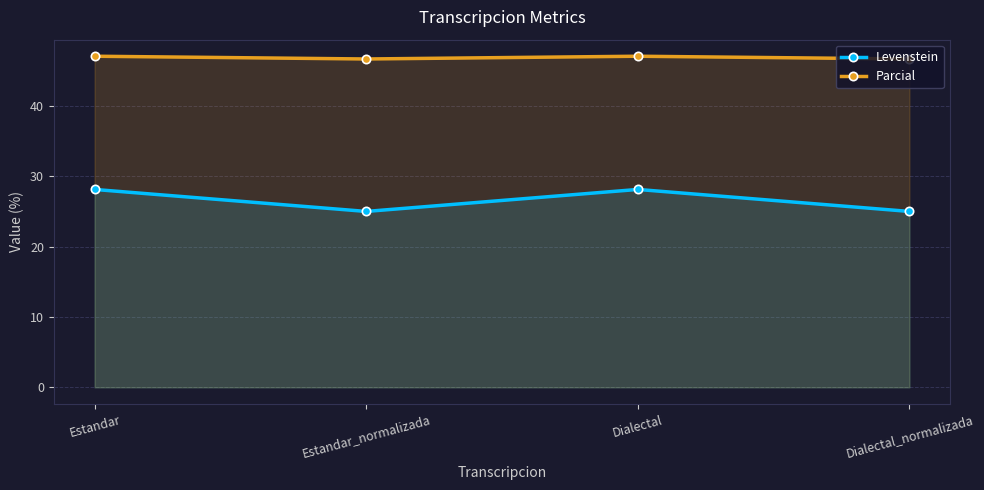

True or false: Levenstein and Parcial intersect in this chart.

False